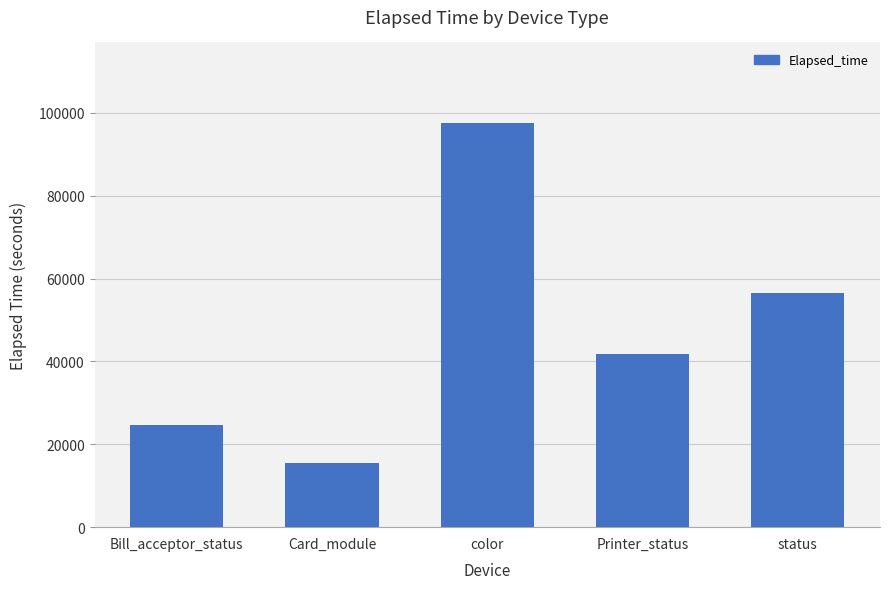

What position from the left is Card_module?

2